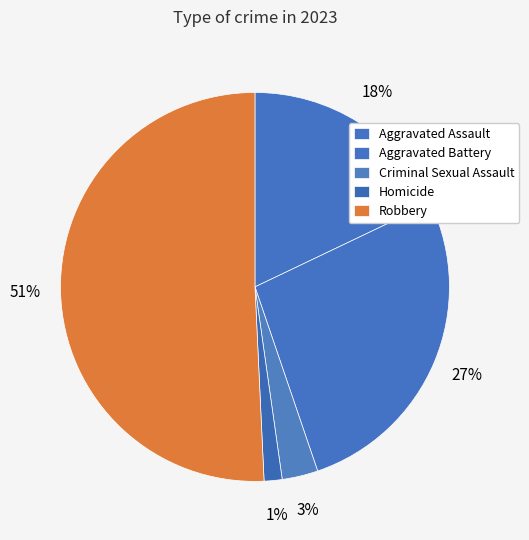

Which category accounts for the majority?

Robbery